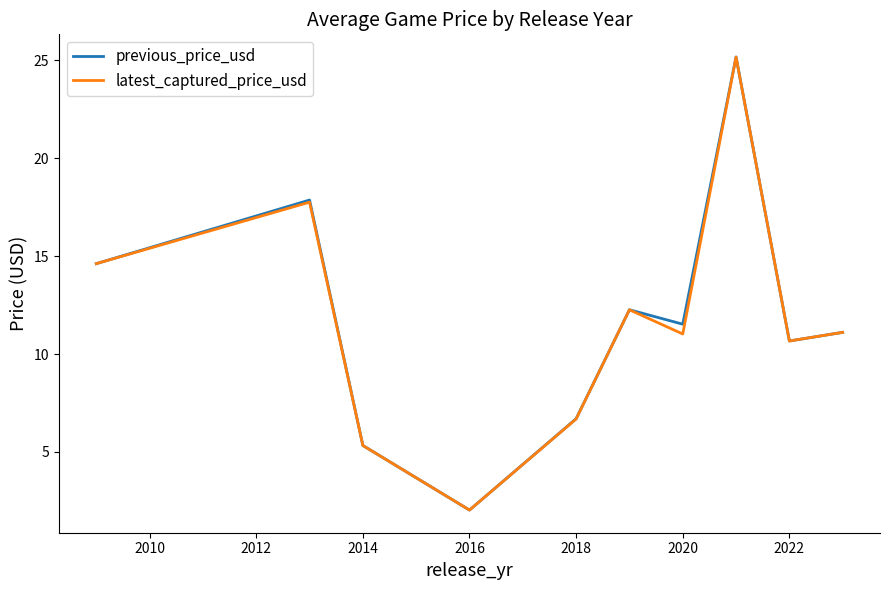

What is the minimum value for previous_price_usd?

2.0